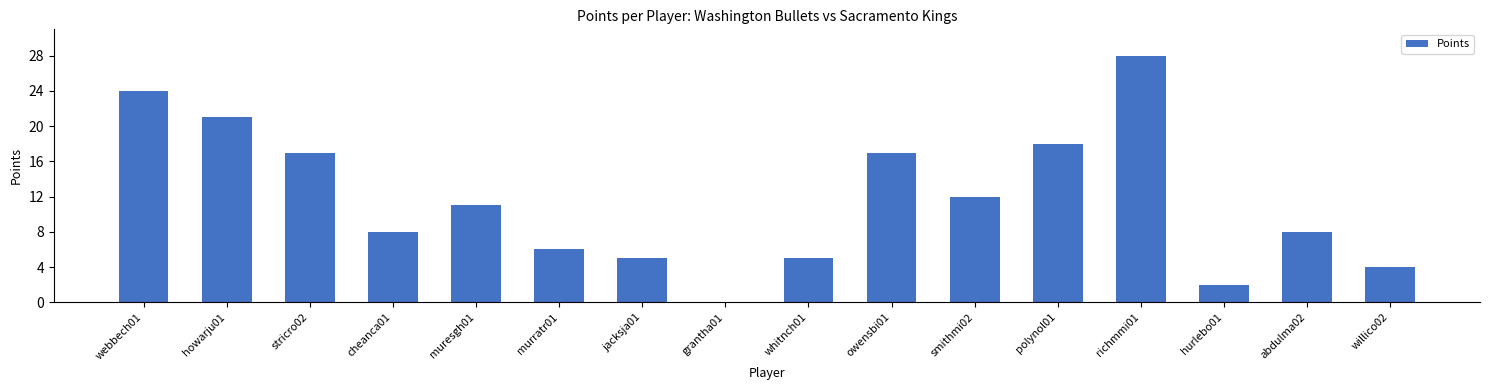

Reading left to right, what are all the values shown in this chart?

24	21	17	8	11	6	5	0	5	17	12	18	28	2	8	4